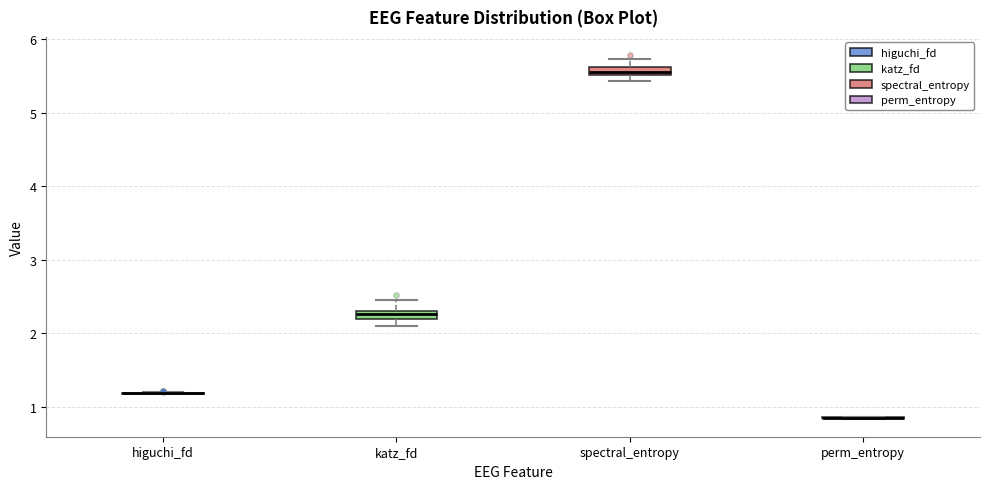

Where is the lower edge of the box for spectral_entropy on the y-axis? The values are not printed on the chart, so give them approximately, as read against the axis.

5.5